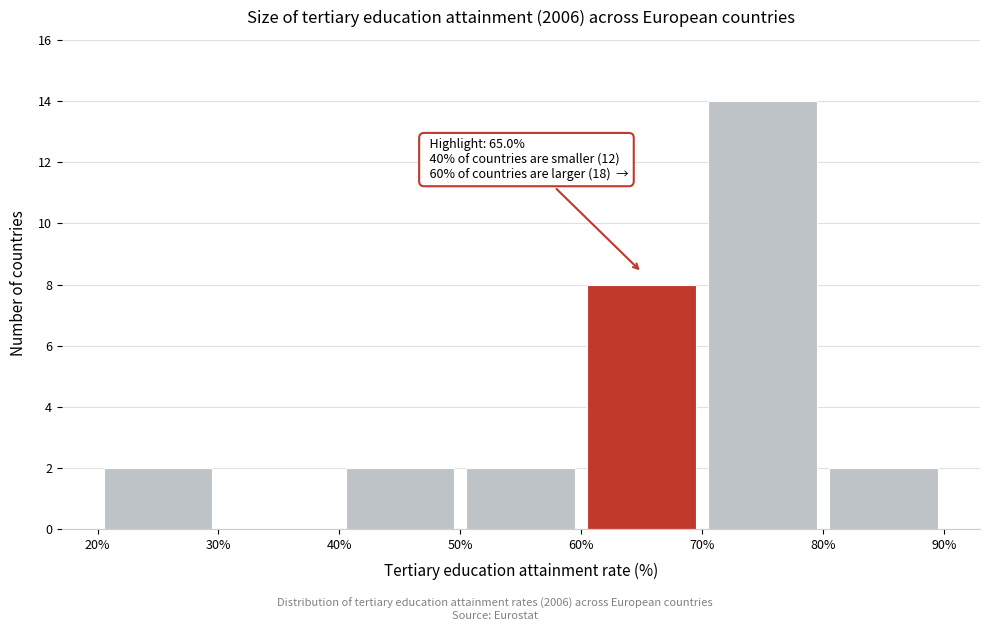

Over which range of the x-axis is the bar tallest?

70% to 80%